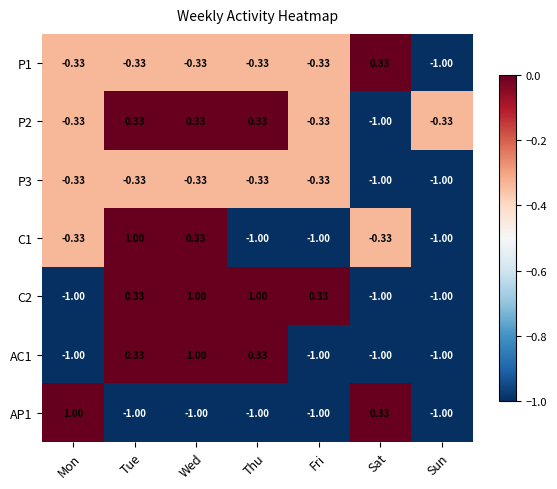

What is the smallest value displayed?

-1.0